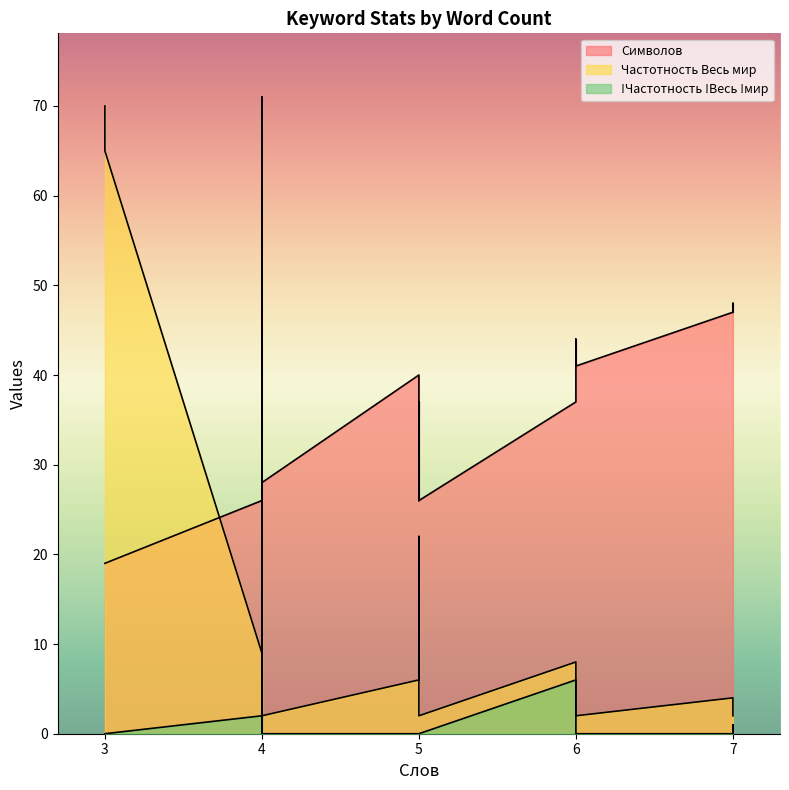

At which category is the sum across all series the highest?

4